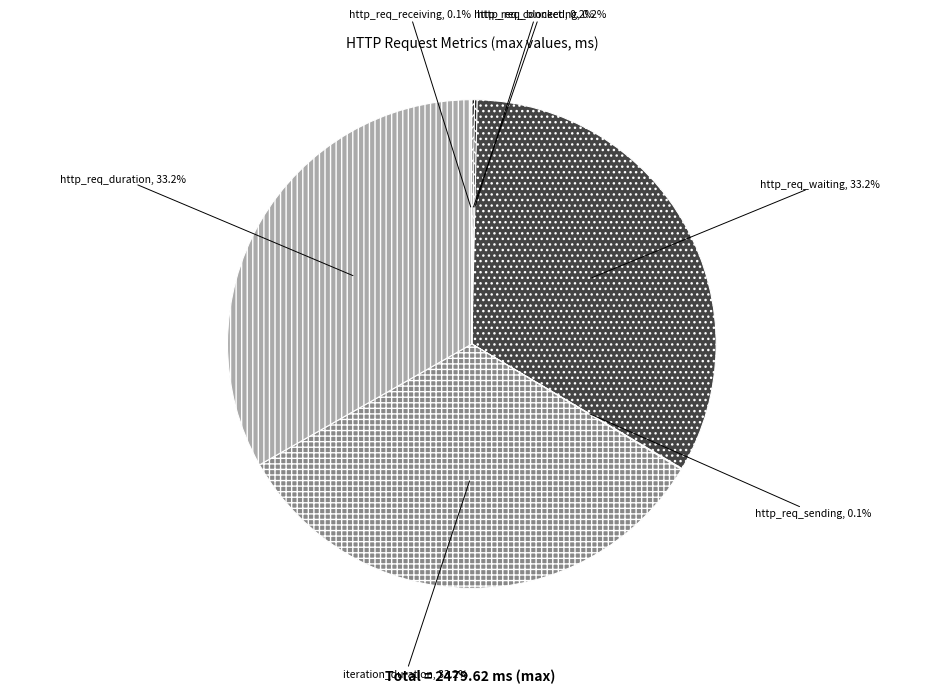

Do iteration_duration and http_req_duration together represent more than half of the pie?

Yes